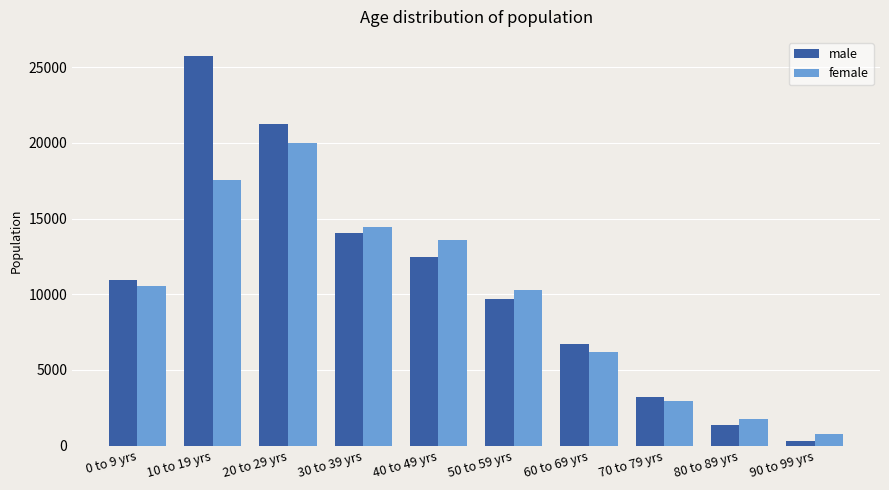

Which series has the largest range (max minus min)?

male